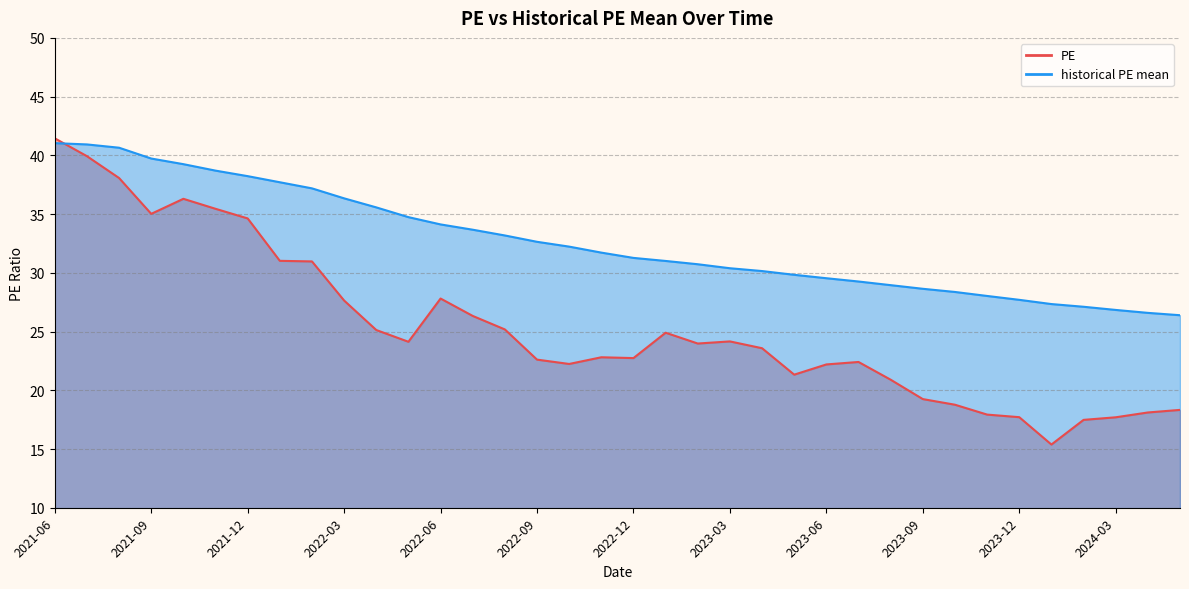

Reading left to right, what are all the values shown in this chart?

PE: 2021-06=41.5	2021-07=39.9	2021-08=38.1	2021-09=35.0	2021-10=36.3	2021-11=35.5	2021-12=34.6	2022-01=31.0	2022-02=31.0	2022-03=27.6	2022-04=25.1	2022-05=24.1	2022-06=27.8	2022-07=26.3	2022-08=25.2	2022-09=22.6	2022-10=22.2	2022-11=22.8	2022-12=22.7	2023-01=24.9	2023-02=24.0	2023-03=24.2	2023-04=23.6	2023-05=21.3	2023-06=22.2	2023-07=22.4	2023-08=20.9	2023-09=19.2	2023-10=18.8	2023-11=17.9	2023-12=17.7	2024-01=15.4	2024-02=17.5	2024-03=17.7	2024-04=18.1	2024-05=18.3
historical PE mean: 2021-06=41.0	2021-07=40.9	2021-08=40.6	2021-09=39.7	2021-10=39.2	2021-11=38.7	2021-12=38.2	2022-01=37.7	2022-02=37.2	2022-03=36.3	2022-04=35.6	2022-05=34.7	2022-06=34.1	2022-07=33.7	2022-08=33.2	2022-09=32.6	2022-10=32.2	2022-11=31.7	2022-12=31.3	2023-01=31.0	2023-02=30.7	2023-03=30.4	2023-04=30.1	2023-05=29.8	2023-06=29.5	2023-07=29.3	2023-08=28.9	2023-09=28.6	2023-10=28.4	2023-11=28.0	2023-12=27.7	2024-01=27.3	2024-02=27.1	2024-03=26.8	2024-04=26.6	2024-05=26.4